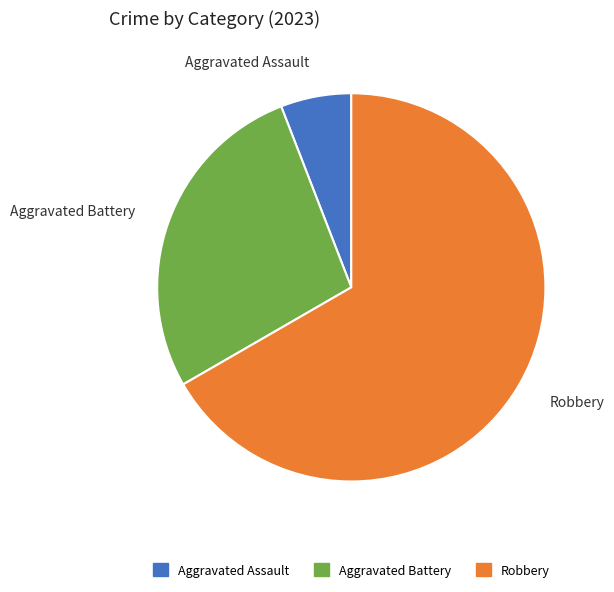

What is the ratio of the value at Aggravated Battery to the value at Robbery?

0.4